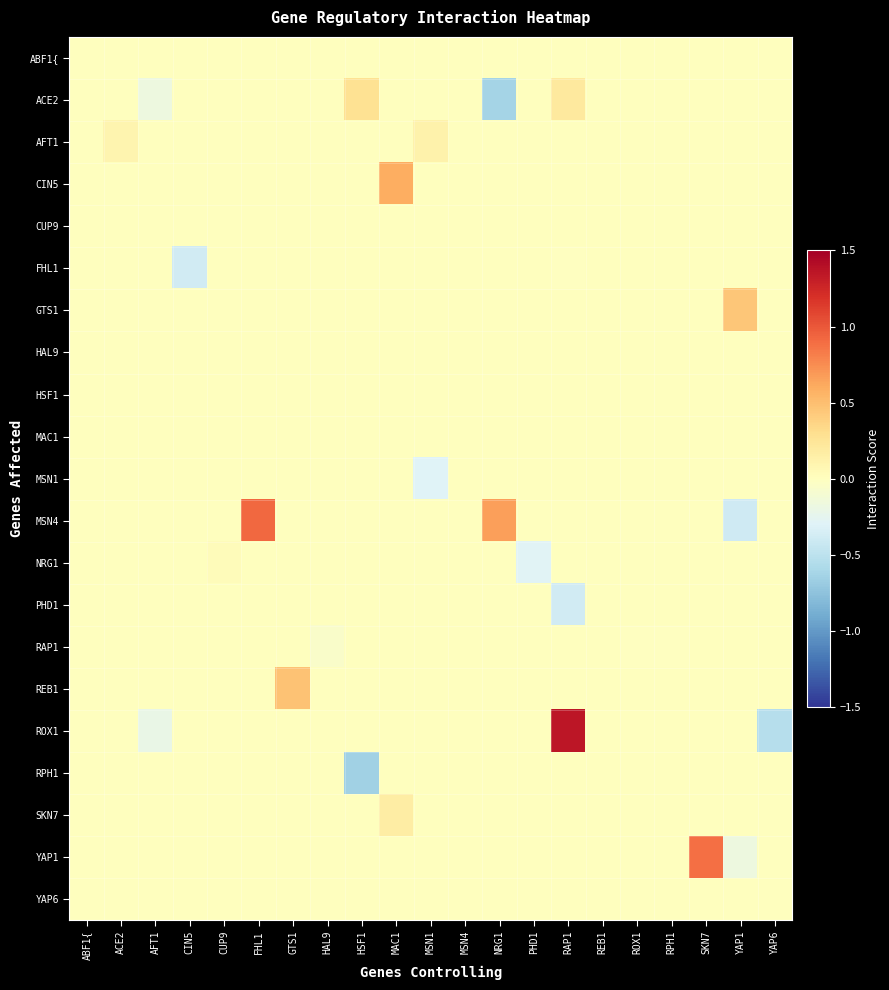

At which category is the sum across all series the highest?

RAP1